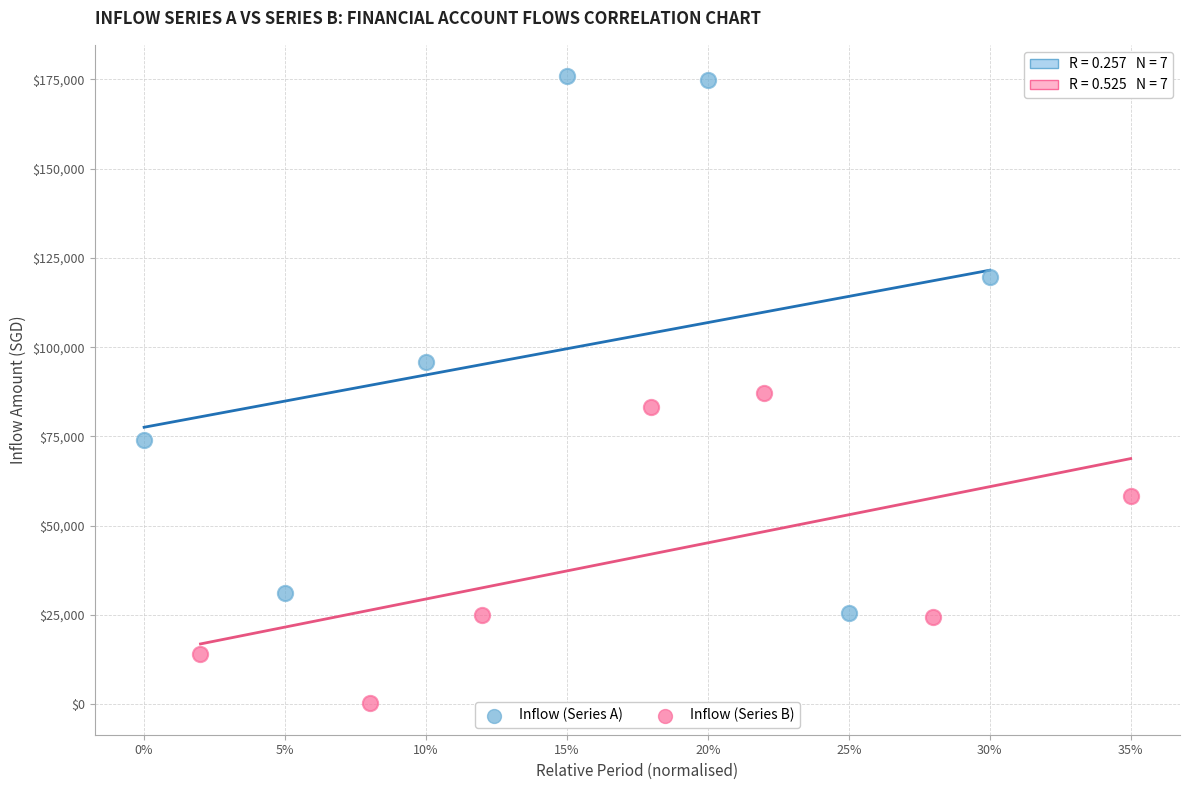

Which series has the largest Y range (max minus min)?

Inflow (Series A)